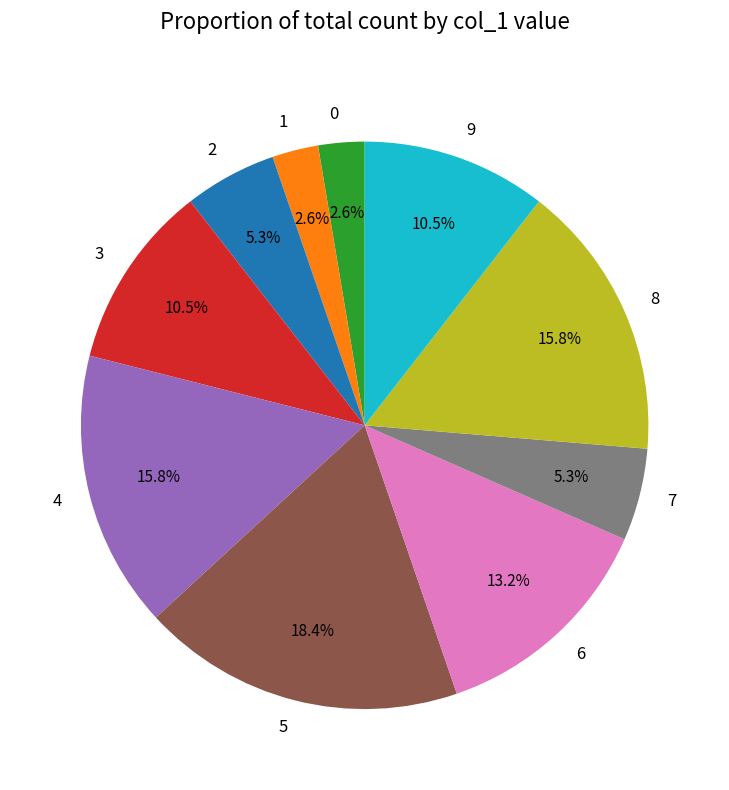

The 7 slice represents 1% of the pie. True or false?

False